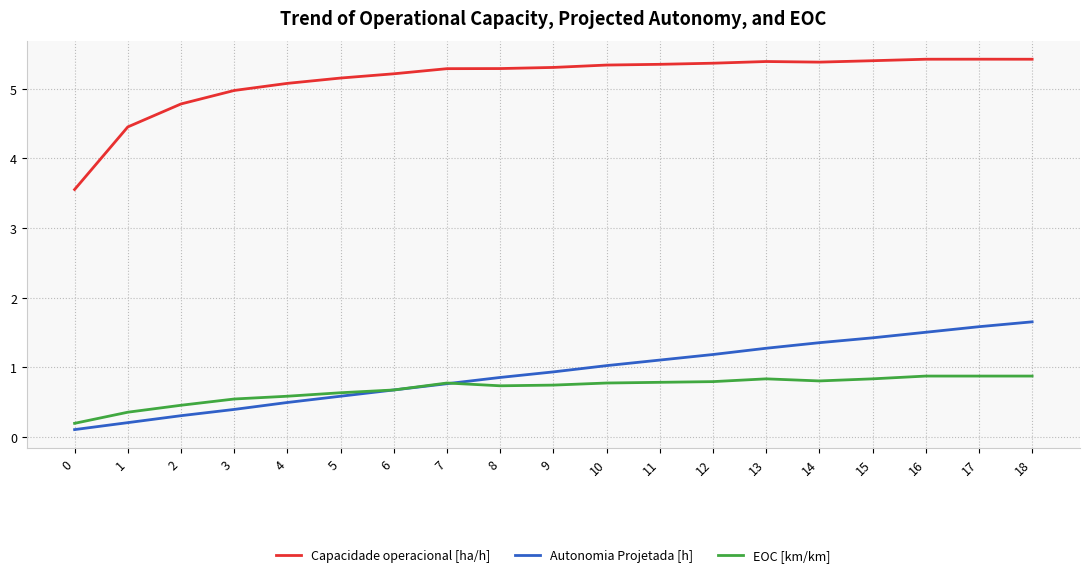

How many lines are shown in the chart?

3